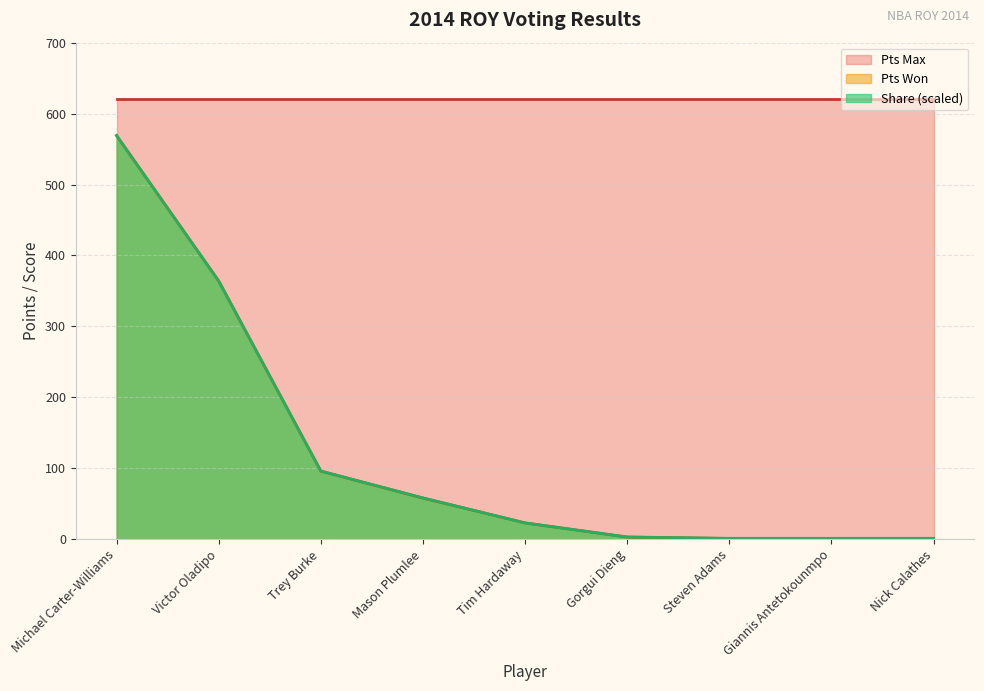

What is the sum of all Share values?

1117.2